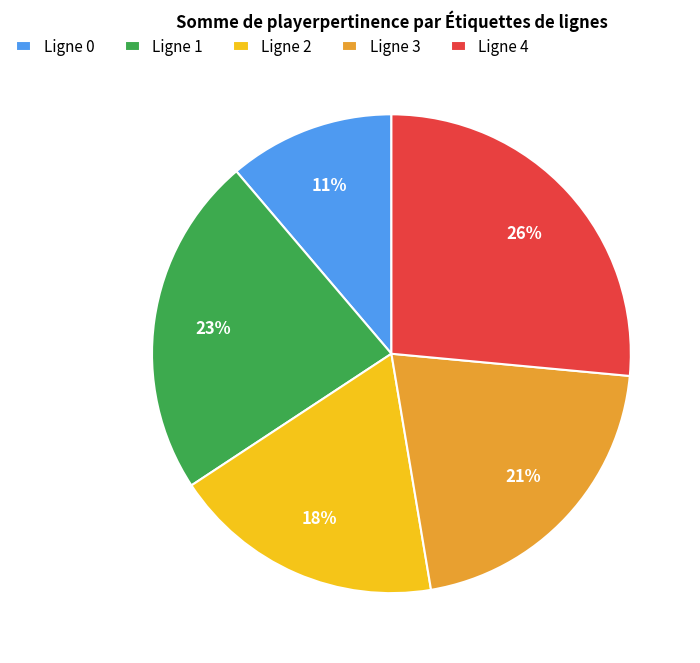

To the nearest percent, what is the average slice percentage?

20%